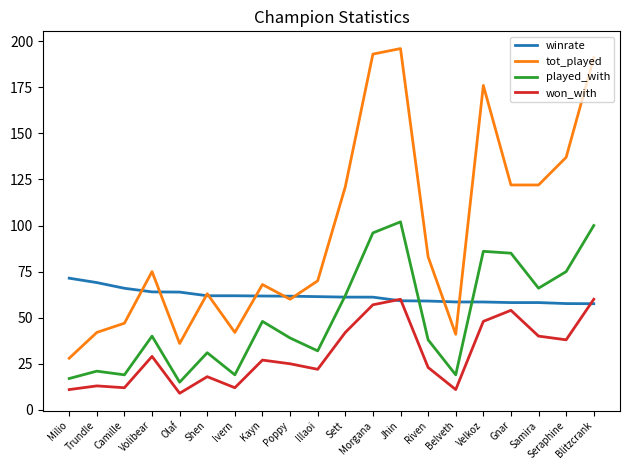

The value of winrate at Ivern is 61.9. True or false?

True